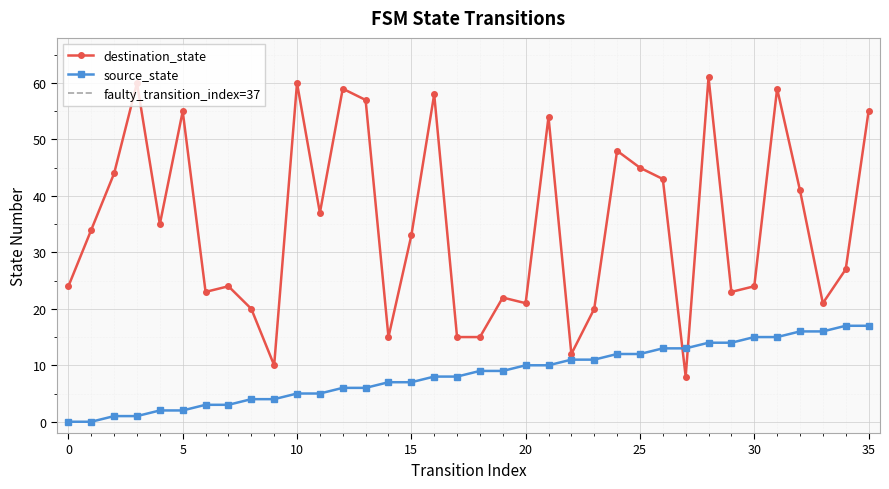

At which label does destination_state reach its peak?

28